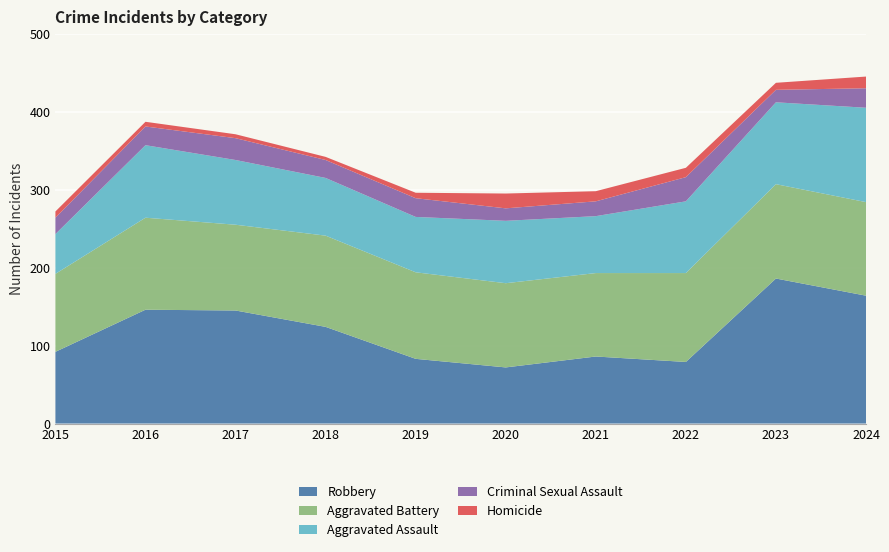

Reading left to right, list all the values displayed in this chart.

Robbery: 92	146	145	124	83	72	86	79	186	164
Aggravated Battery: 100	118	110	117	111	108	107	114	121	120
Aggravated Assault: 51	93	83	74	71	80	73	92	105	121
Criminal Sexual Assault: 21	24	28	23	24	16	19	31	16	25
Homicide: 8	6	5	4	7	19	13	12	9	15